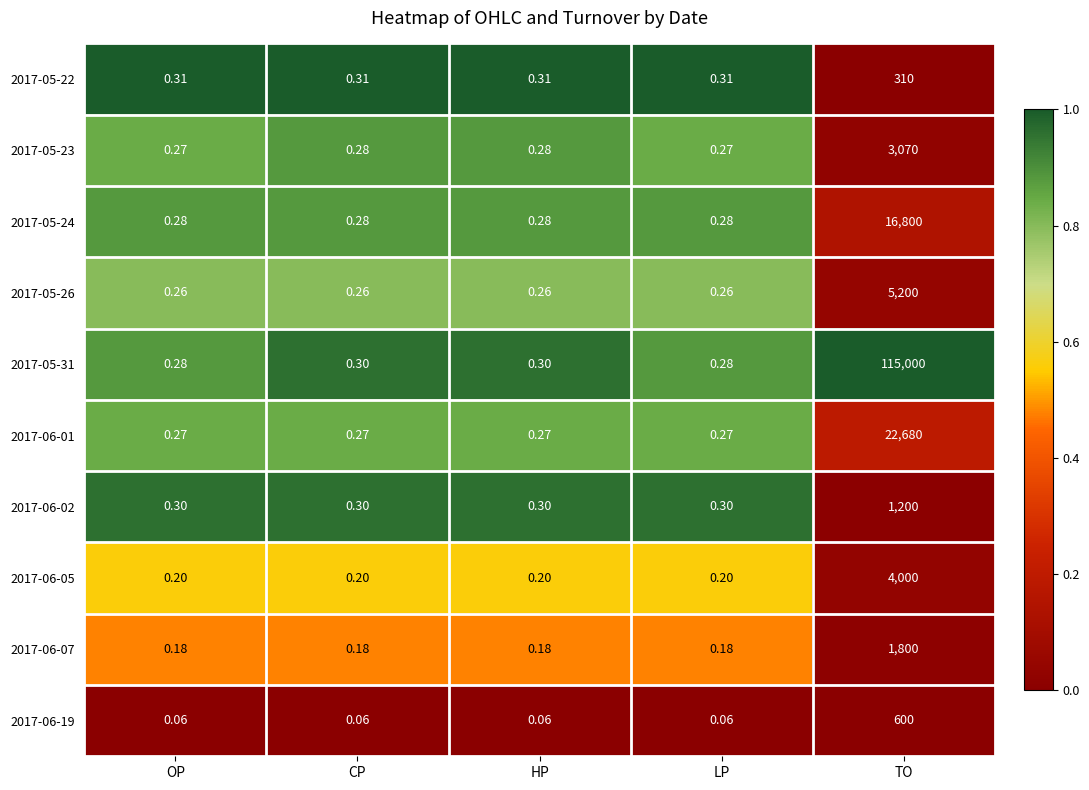

Is the value of 2017-05-23 at HP greater than the value of 2017-06-02 at LP?

No